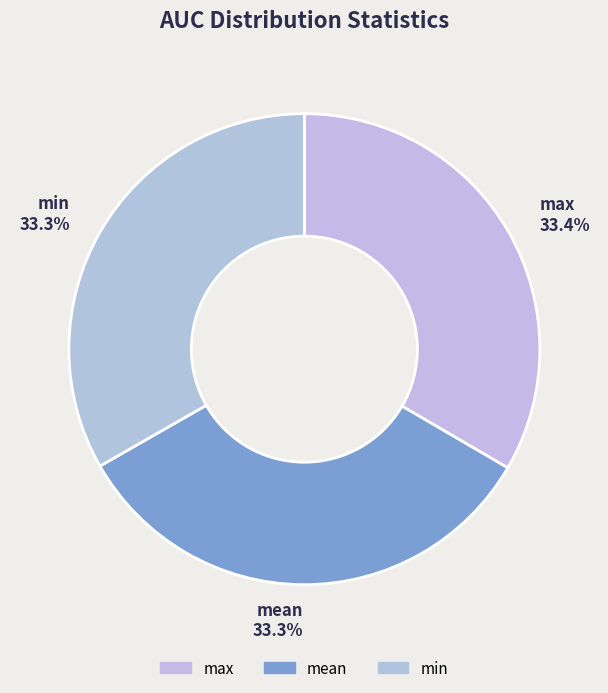

Does max represent more than half of the total?

No